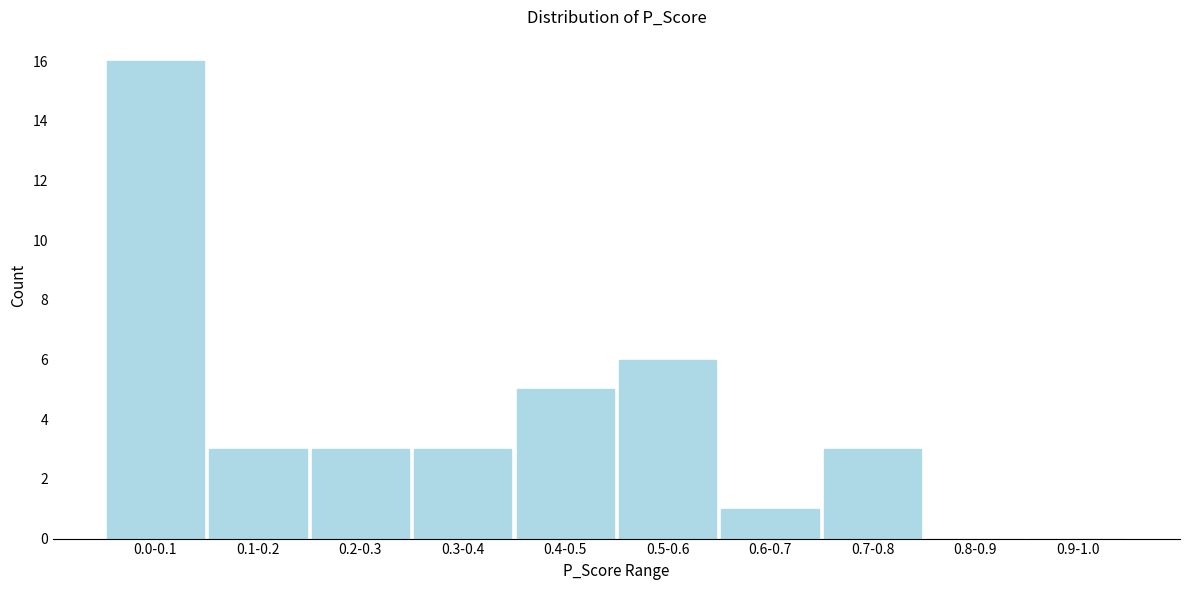

Reading left to right, transcribe all the data shown in this chart.

0.0-0.1=16	0.1-0.2=3	0.2-0.3=3	0.3-0.4=3	0.4-0.5=5	0.5-0.6=6	0.6-0.7=1	0.7-0.8=3	0.8-0.9=0	0.9-1.0=0